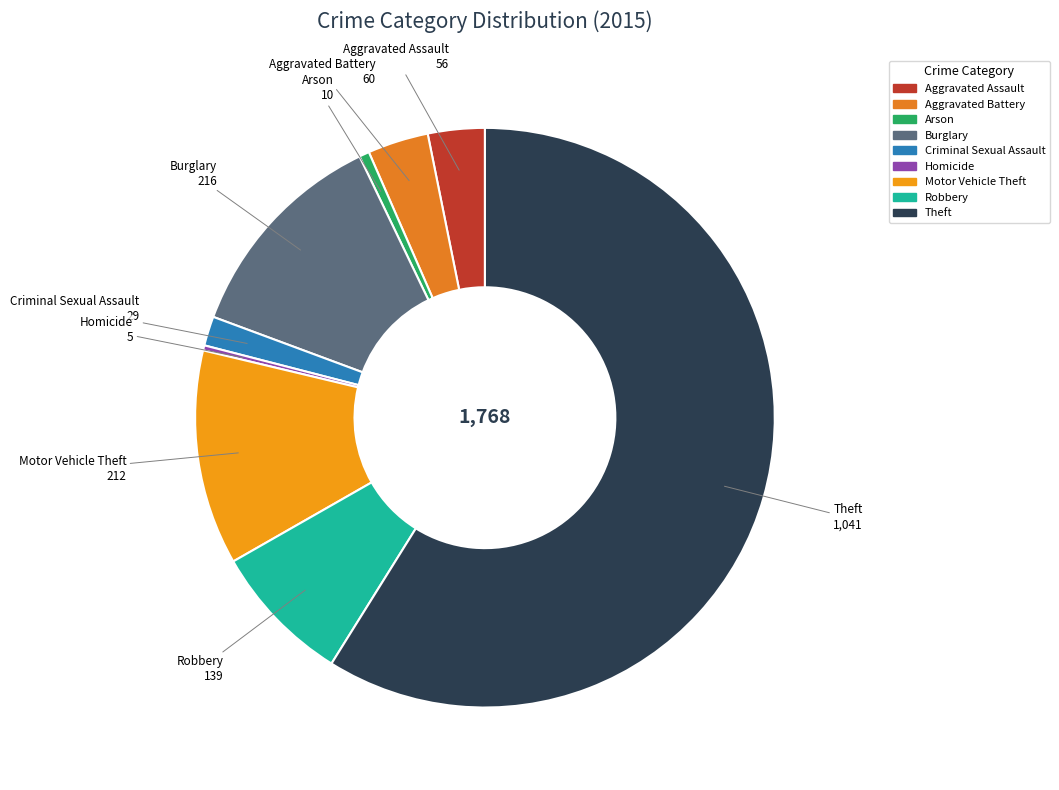

What is the ratio of the value at Aggravated Battery to the value at Theft?

0.1